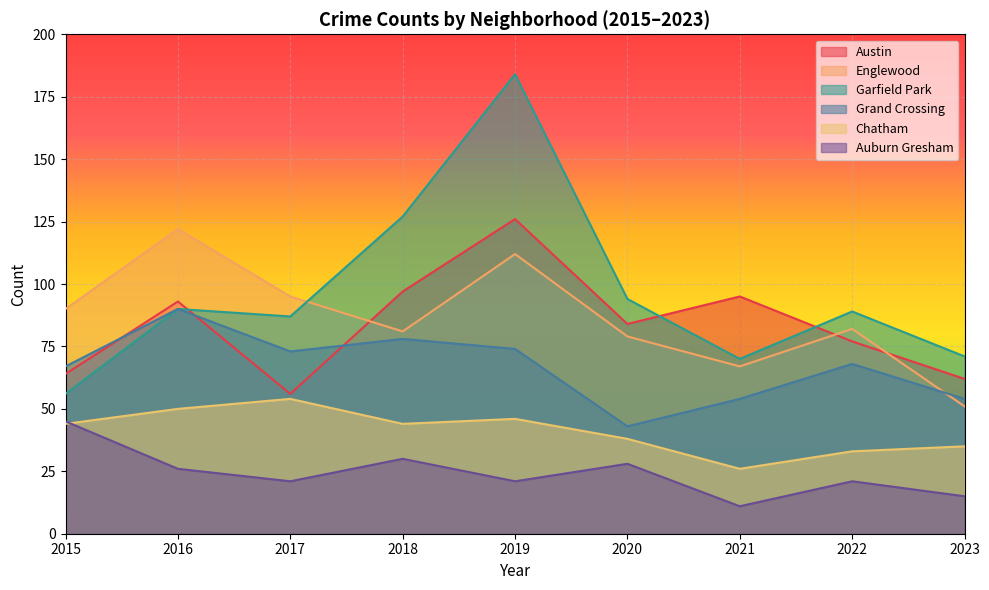

What are all the series names shown in the legend?

Austin, Englewood, Garfield Park, Grand Crossing, Chatham, Auburn Gresham